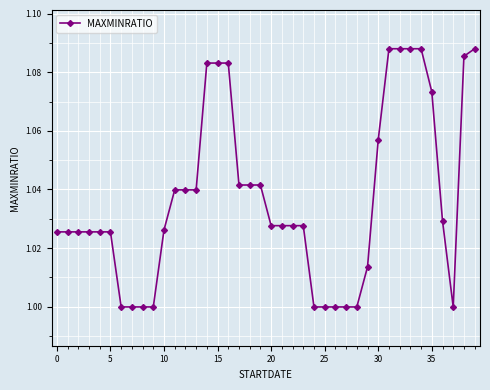

How many series are shown in this chart?

1